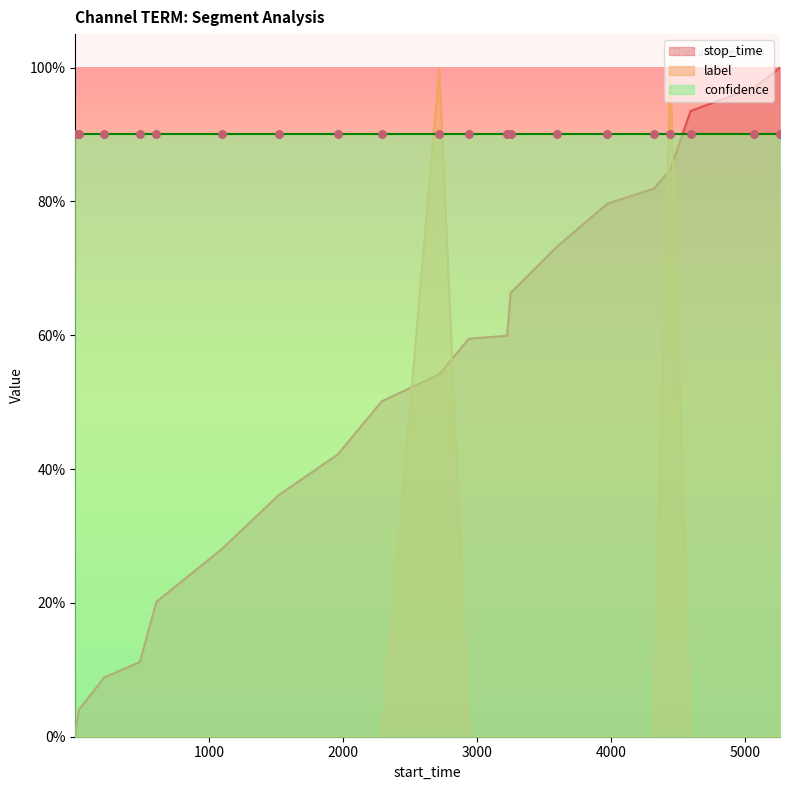

Which series has the largest Y range (max minus min)?

label